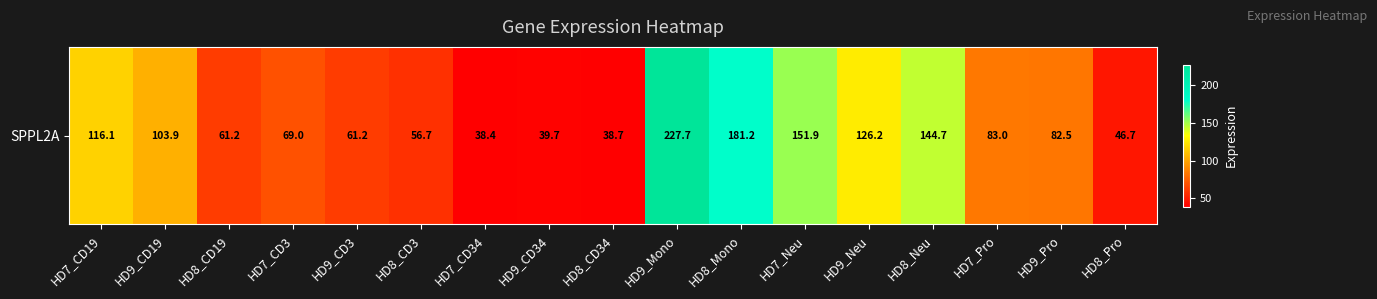

List the labels in order of value, largest first.

HD9_Mono, HD8_Mono, HD7_Neu, HD8_Neu, HD9_Neu, HD7_CD19, HD9_CD19, HD7_Pro, HD9_Pro, HD7_CD3, HD8_CD19, HD9_CD3, HD8_CD3, HD8_Pro, HD9_CD34, HD8_CD34, HD7_CD34